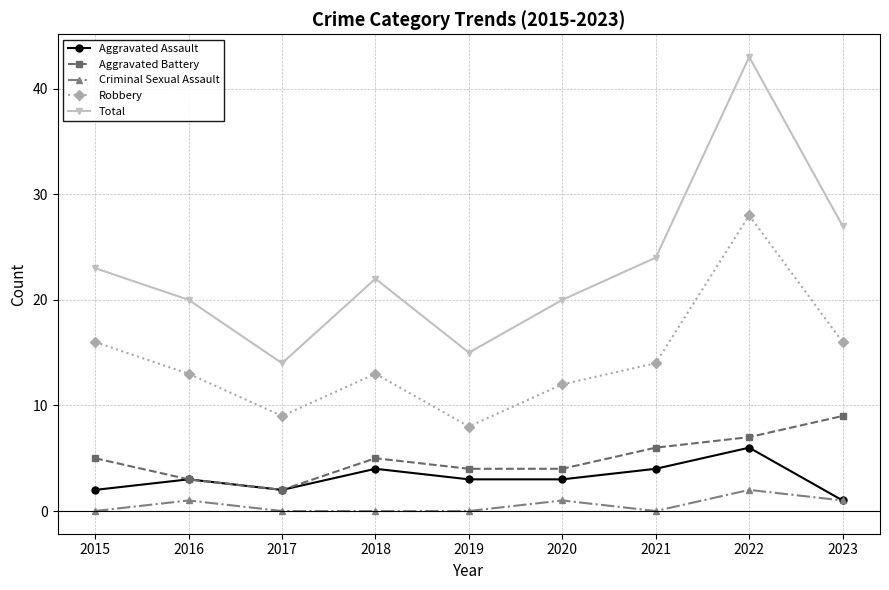

What is the difference between the highest and lowest values at 2021?

24